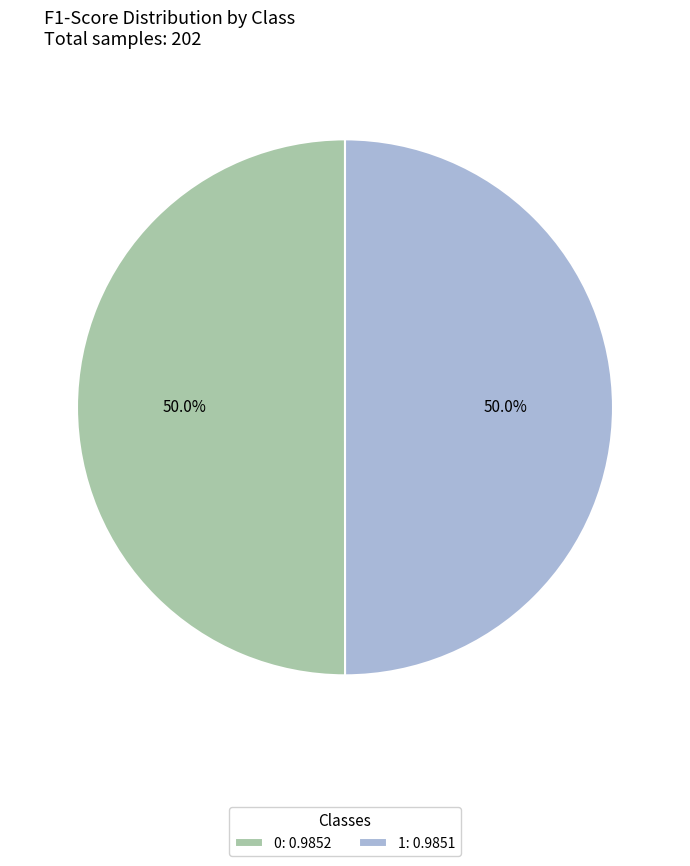

What percentage is the 1 slice, to the nearest percent?

50%